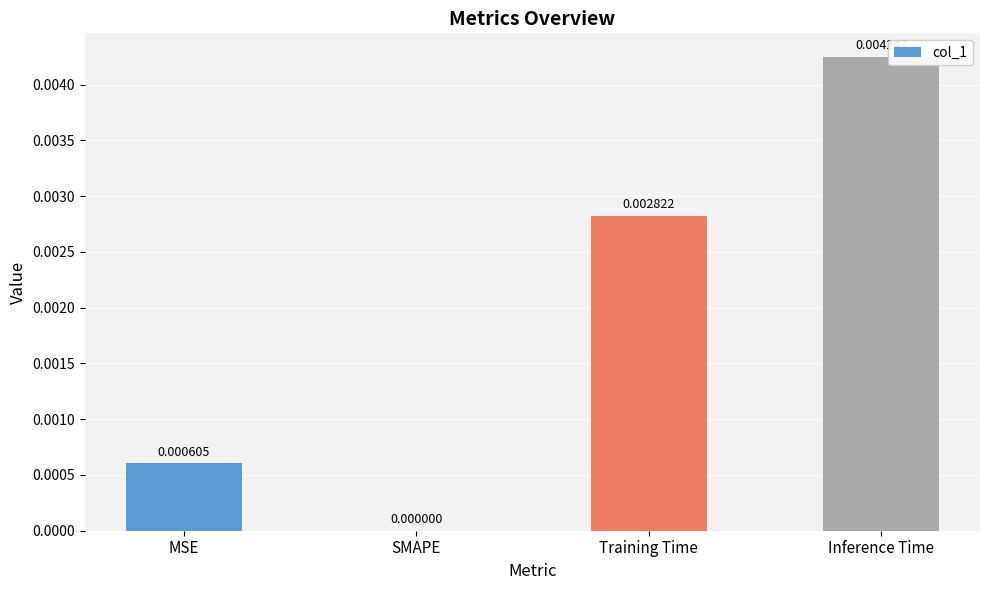

Where is the data nearest to the value 0?

SMAPE